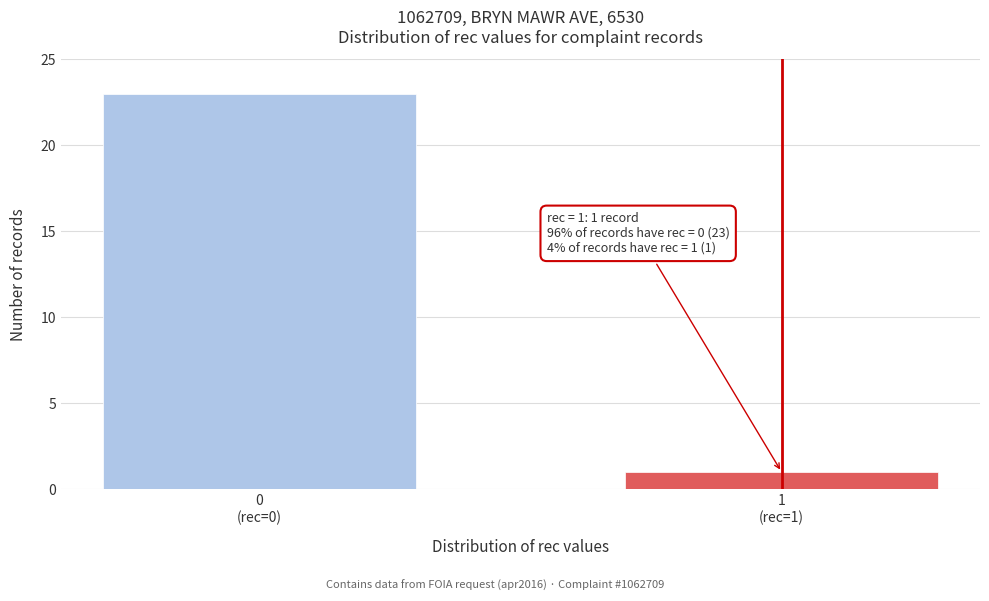

Reading left to right, what are all the values shown in this chart?

23	1